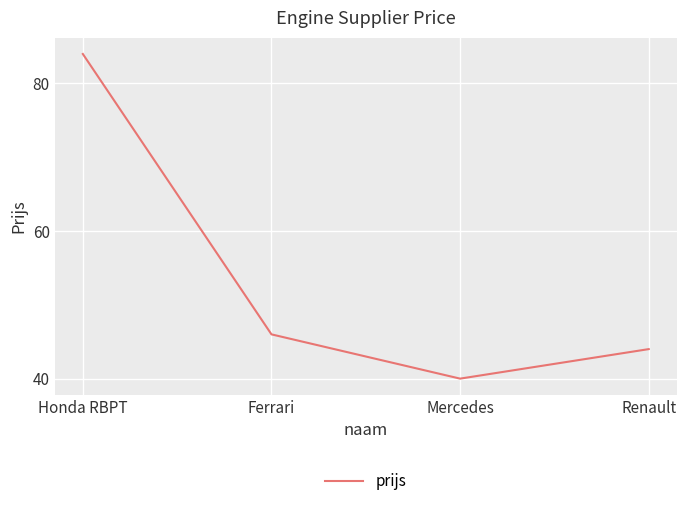

Count the number of categories in the chart.

4